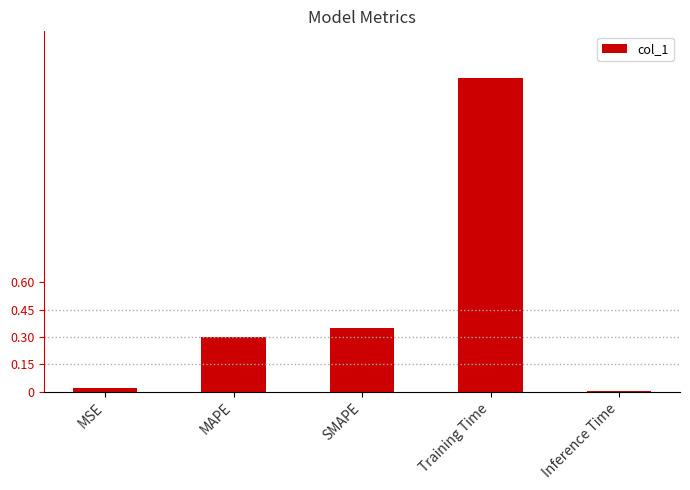

True or false: the data shows 0.0 at MSE.

True